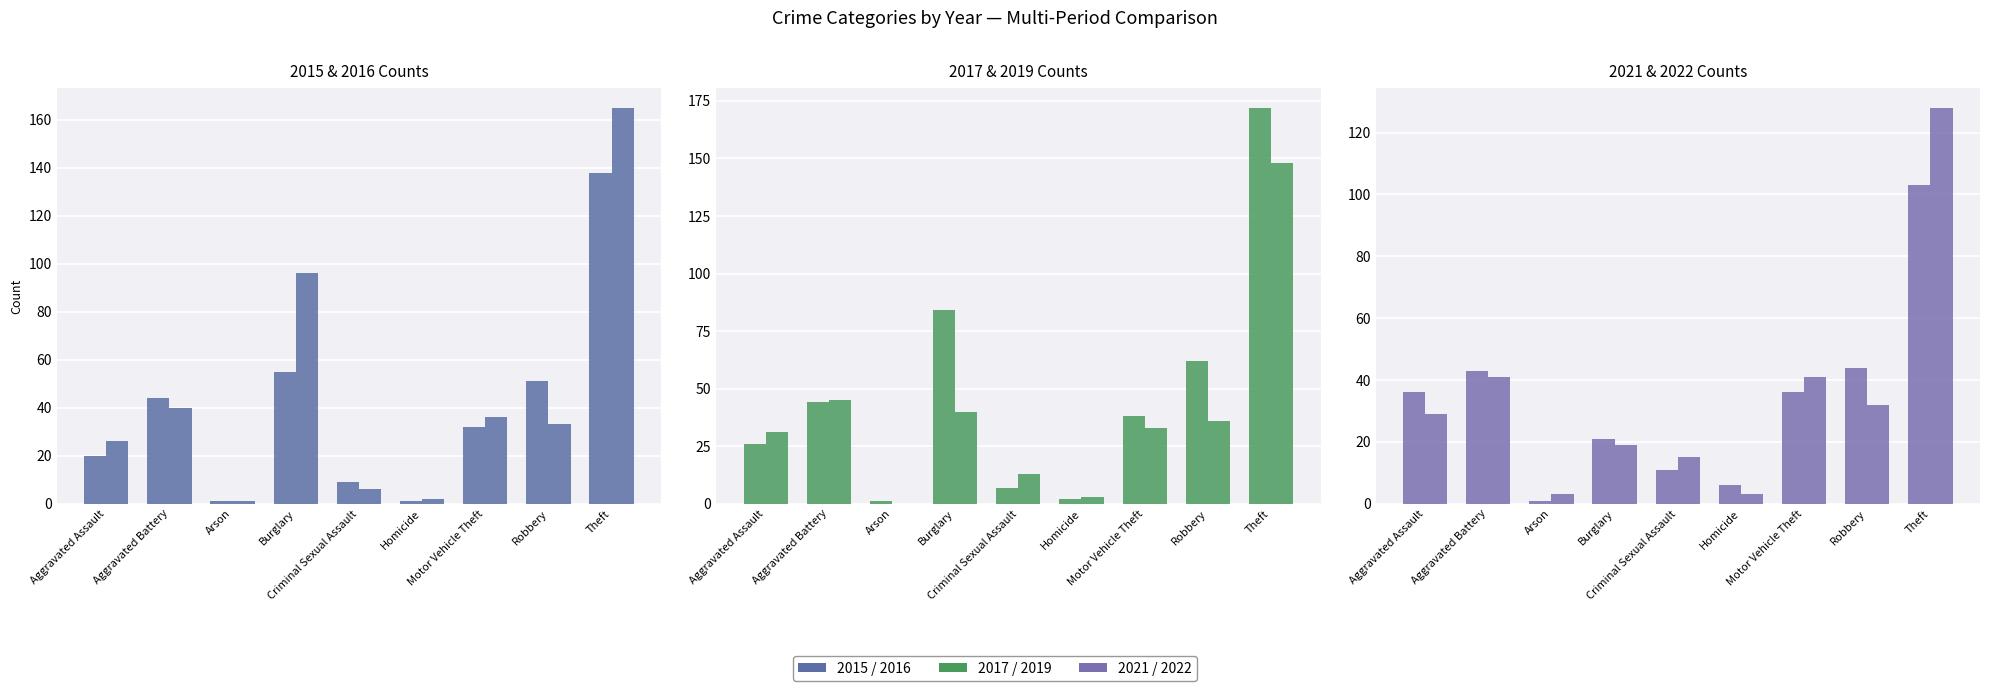

What is the difference between the second highest and minimum values in the 2017 series?

83